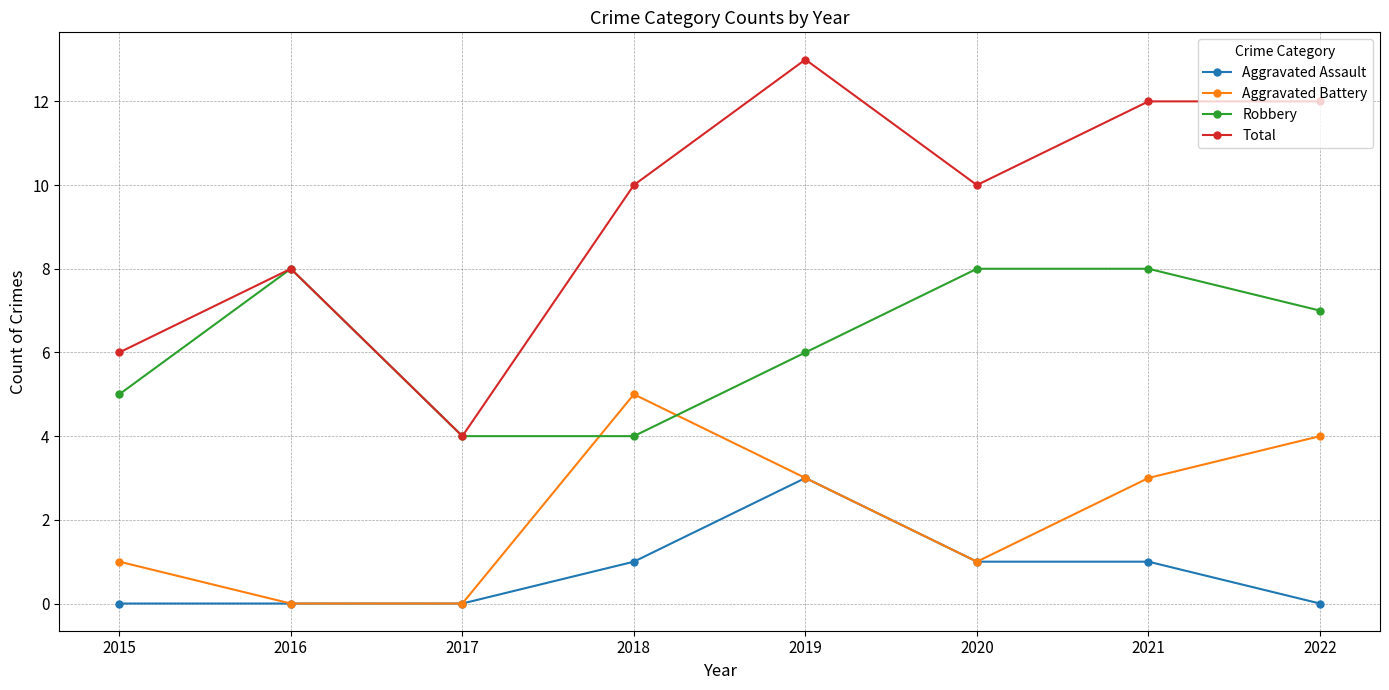

How many data points in Aggravated Battery are less than 3?

4